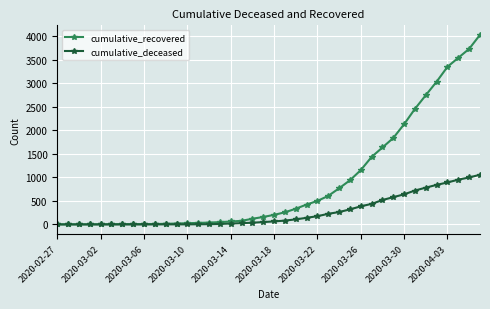

Which series has the largest total across all categories?

cumulative_recovered